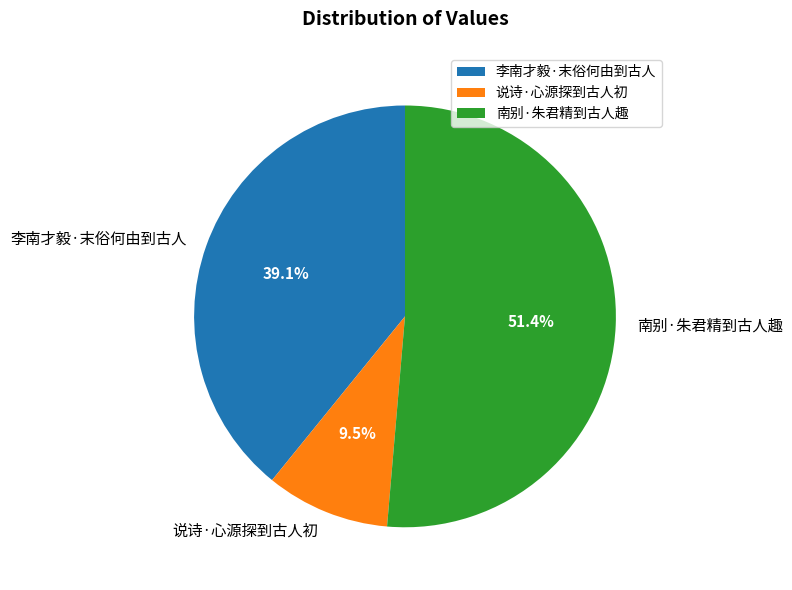

The 南别·朱君精到古人趣 slice represents 51% of the pie. True or false?

True